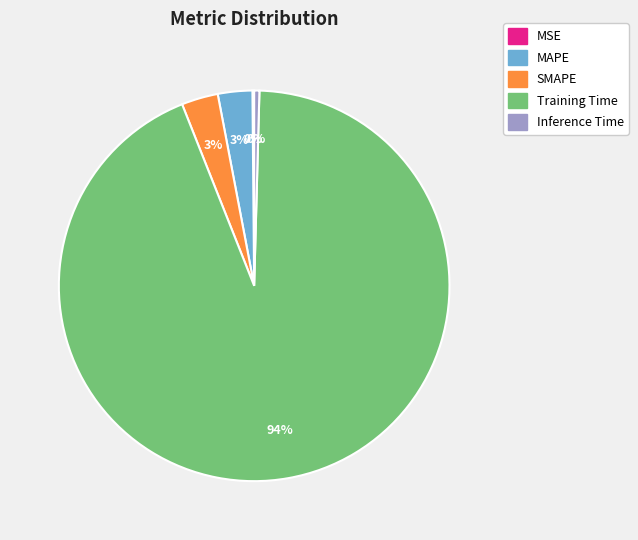

Which category has the biggest portion of the pie?

Training Time